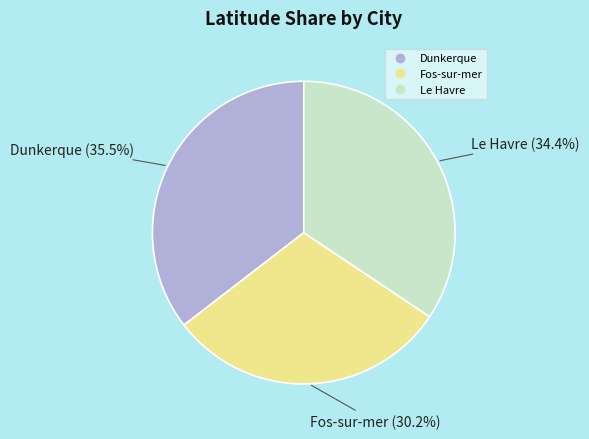

Approximately how many times larger is the value at Le Havre compared to Dunkerque?

1.0